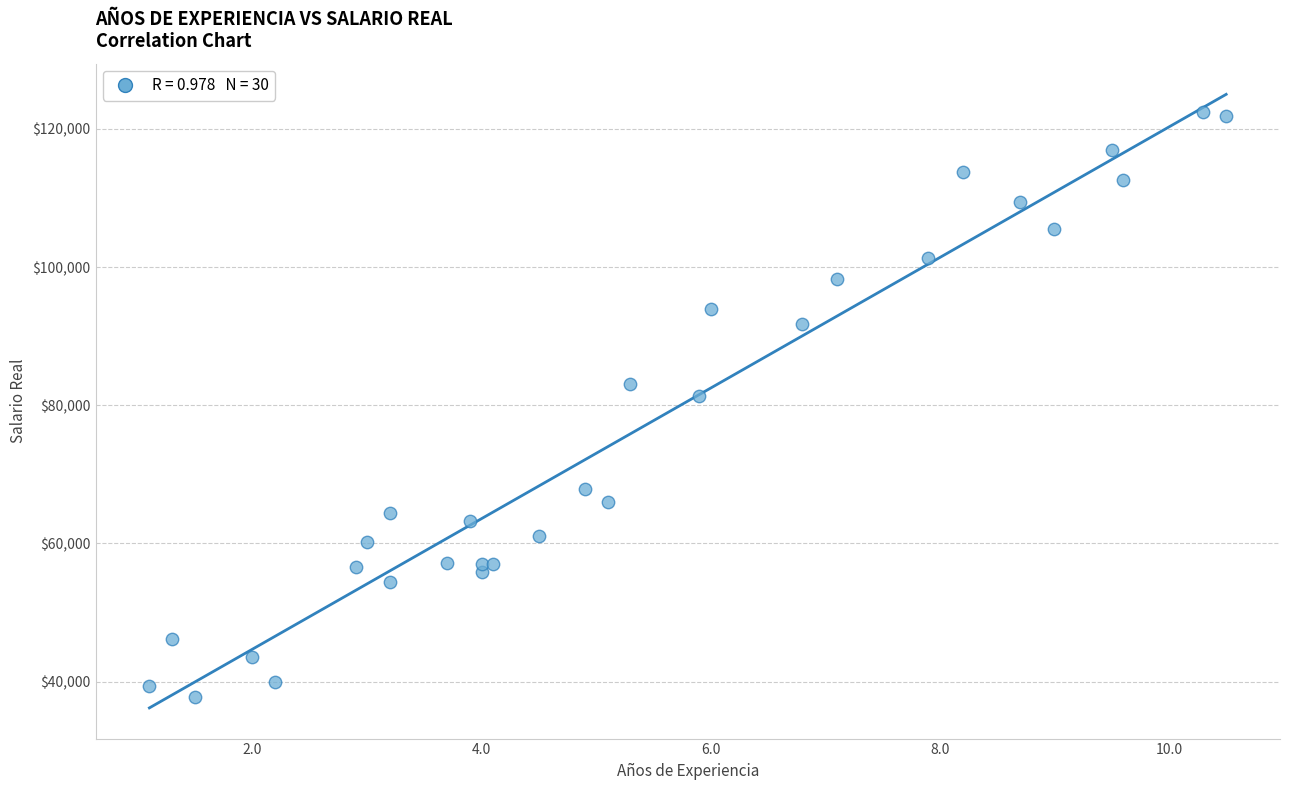

What Y value in the scatter plot is closest to 80061?

81363